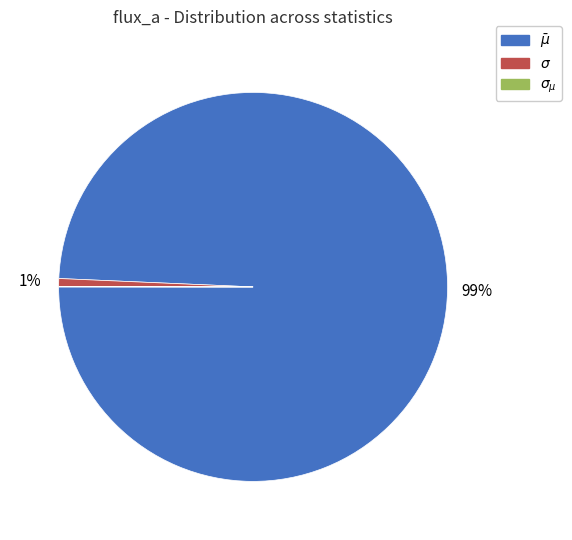

Is there a majority slice in this chart?

Yes